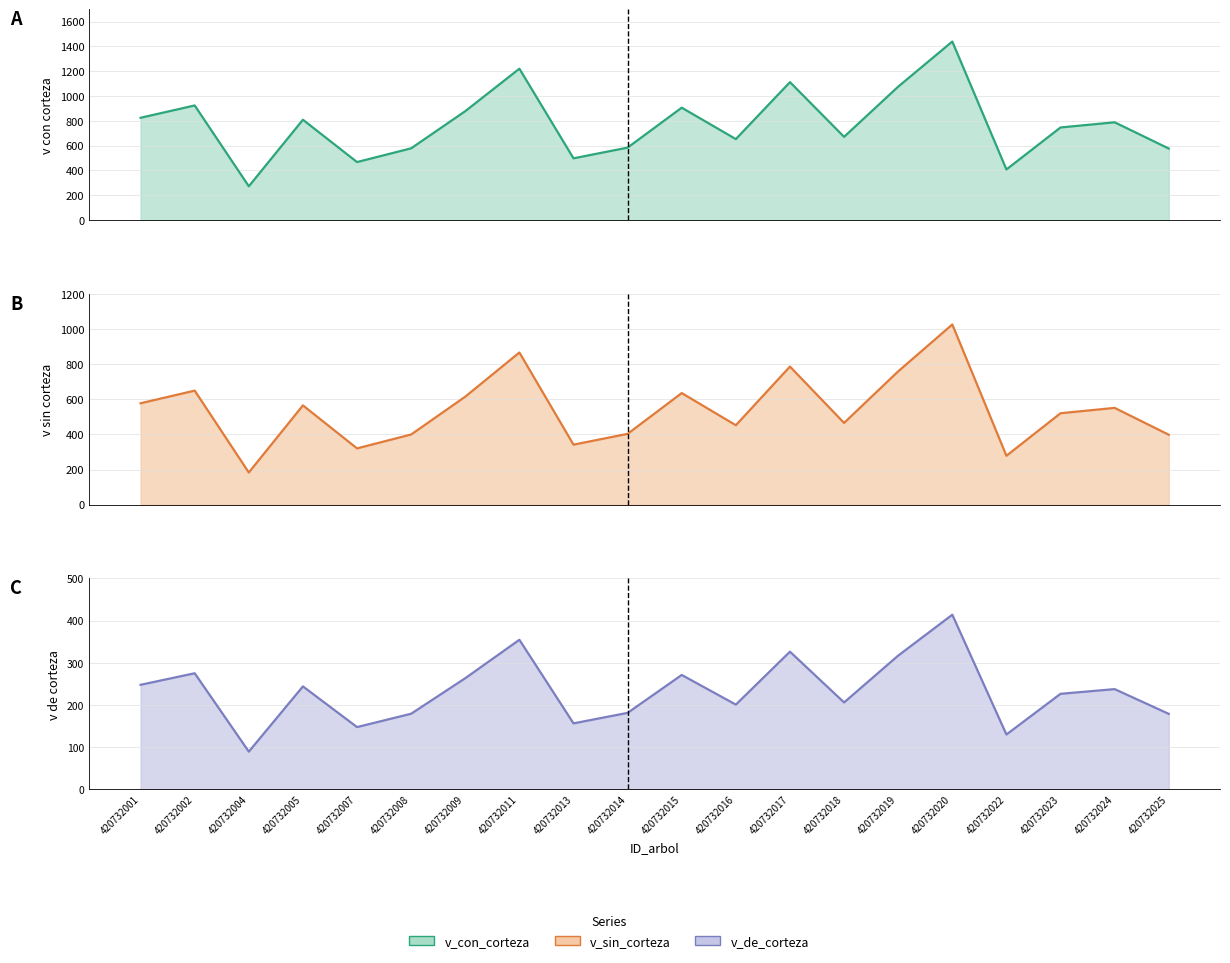

What is the spread (max minus min) of values at 420732016?

452.1